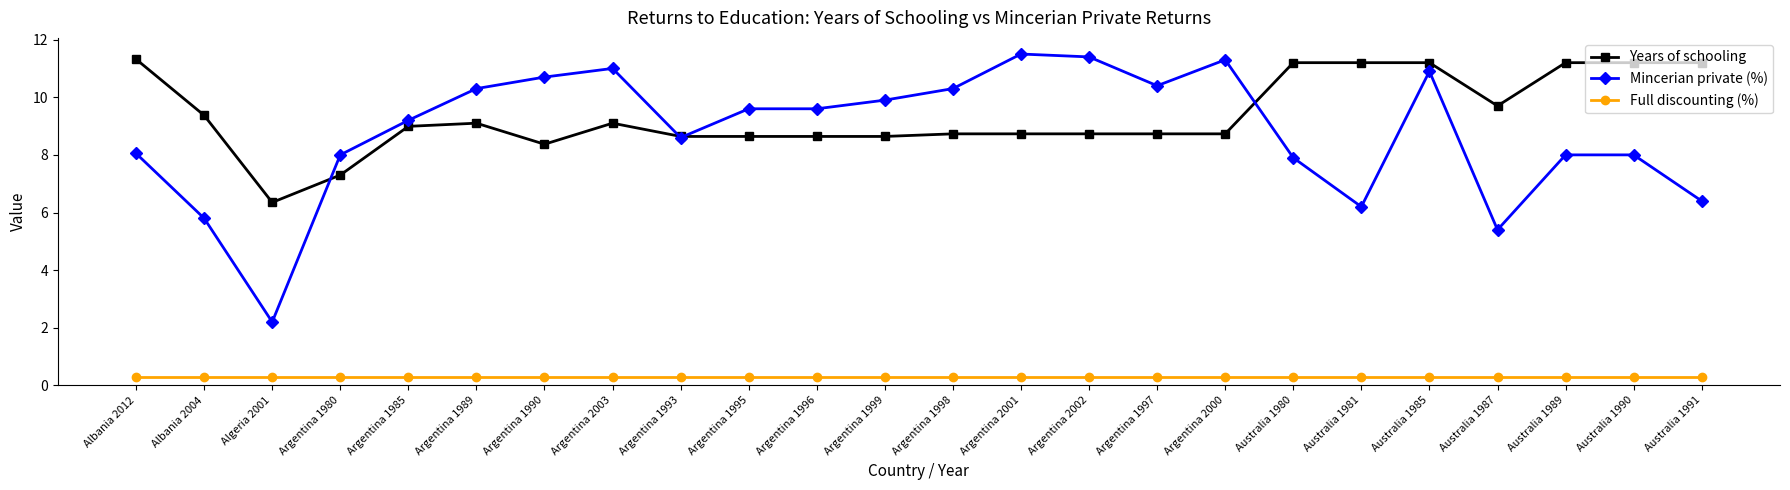

At which category does Years of schooling reach its first local valley?

Algeria 2001